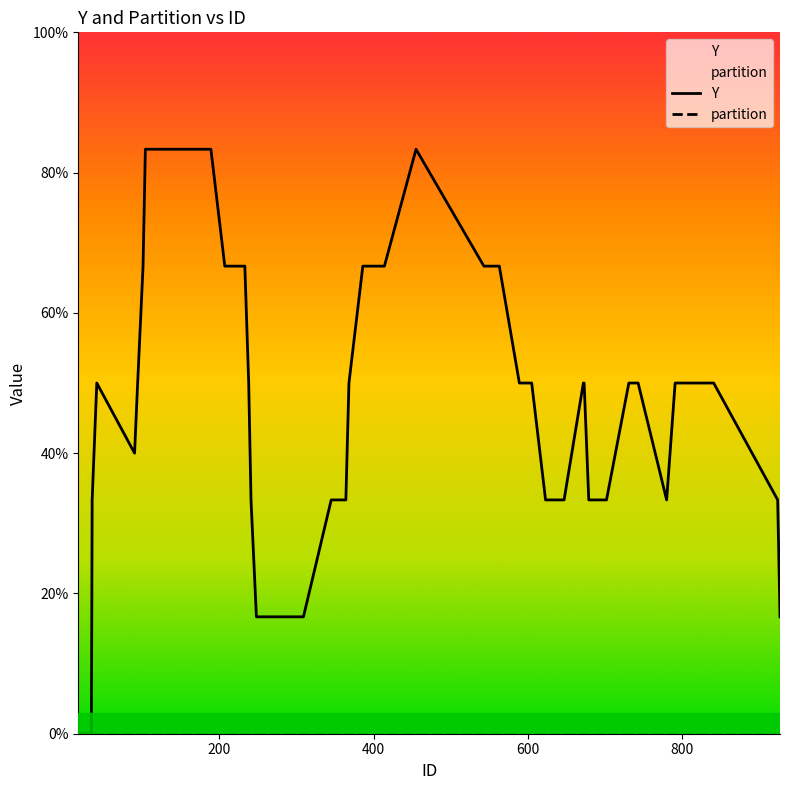

Rank the series by their maximum value, from highest to lowest.

Y, partition